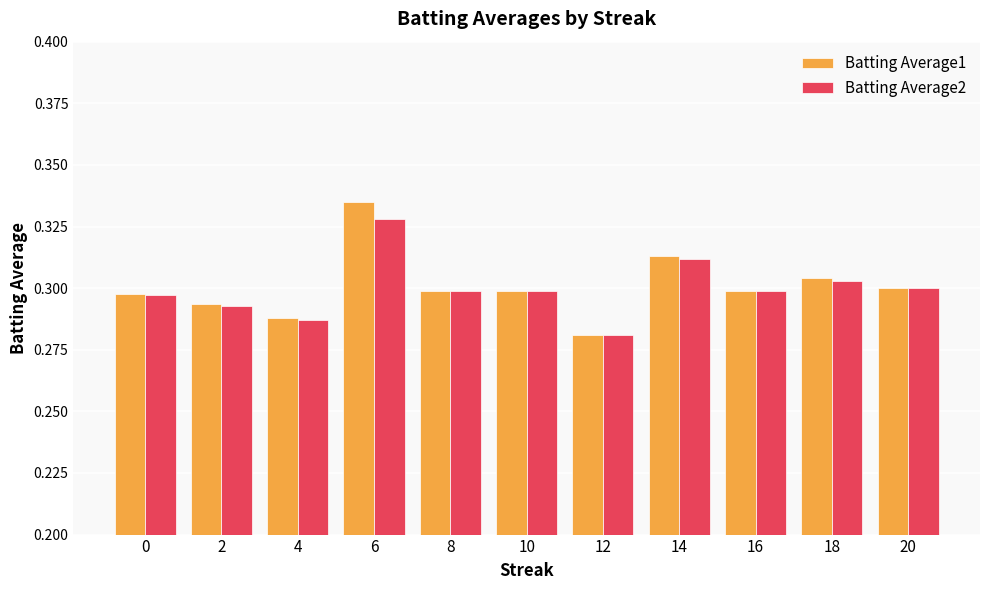

Is the value of Batting Average1 at 14 greater than the value of Batting Average2 at 8?

Yes